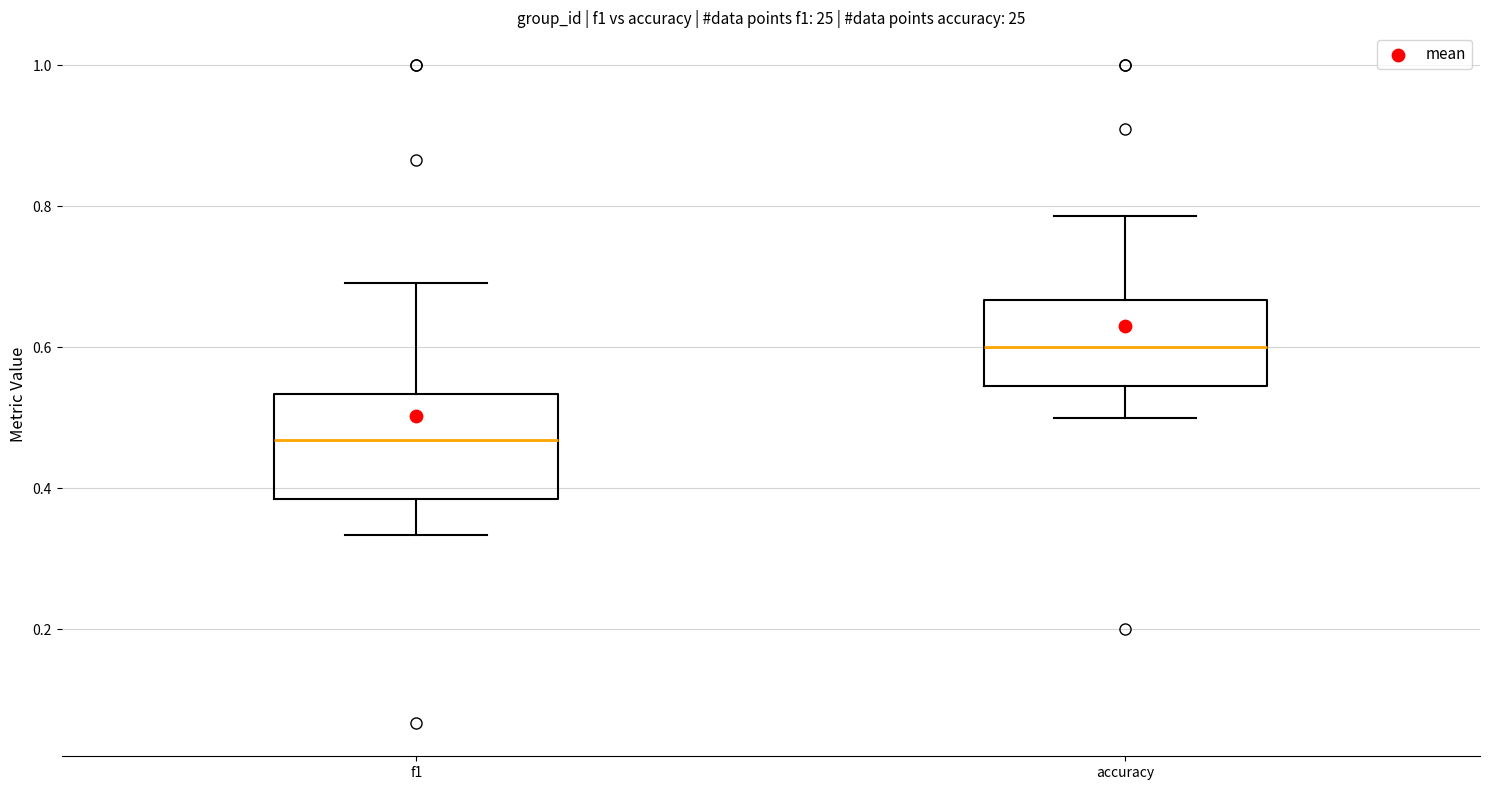

Where is the upper edge of the box for f1 on the y-axis? The values are not printed on the chart, so give them approximately, as read against the axis.

0.54